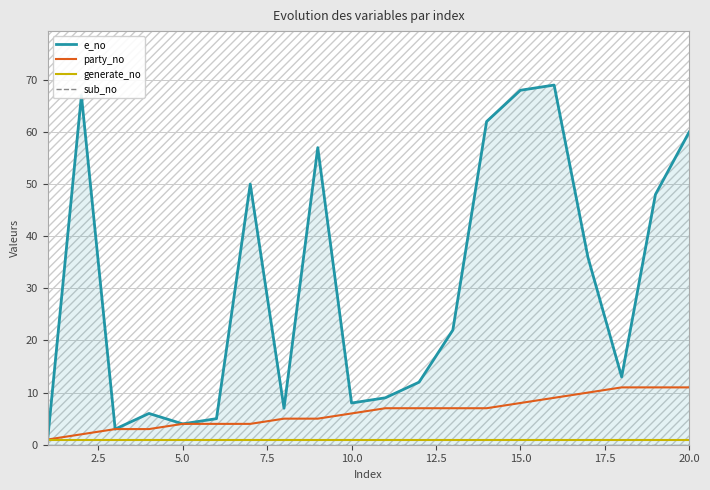

What is the value of the generate_no point at the 12th from the left?

1